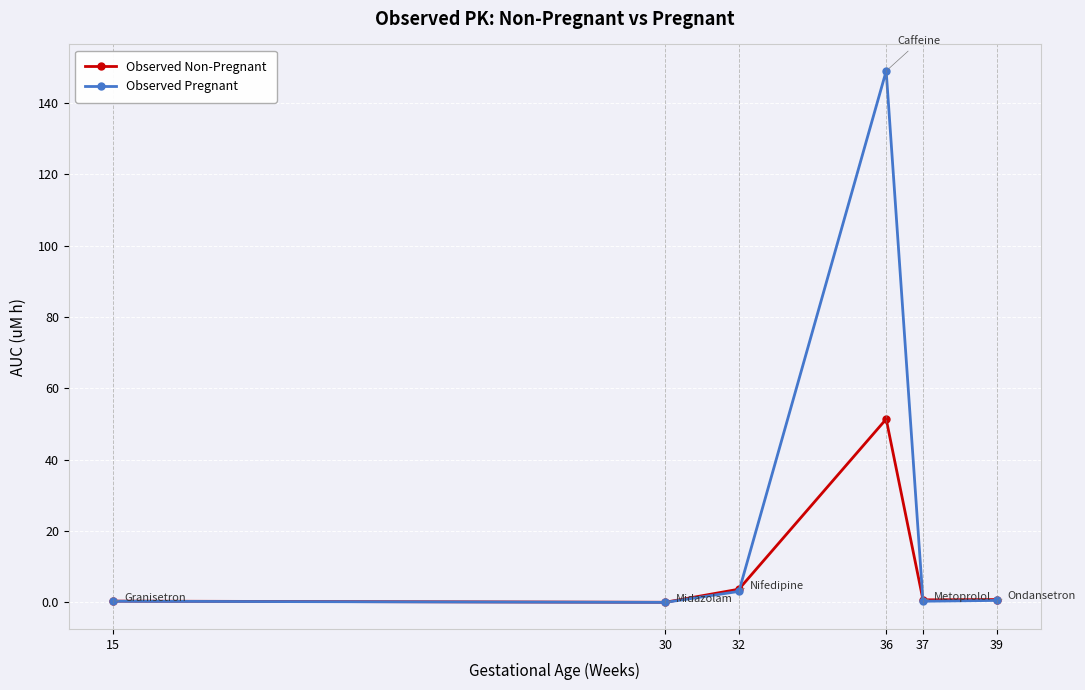

The Observed Pregnant series shows 148.9 at 36. True or false?

True